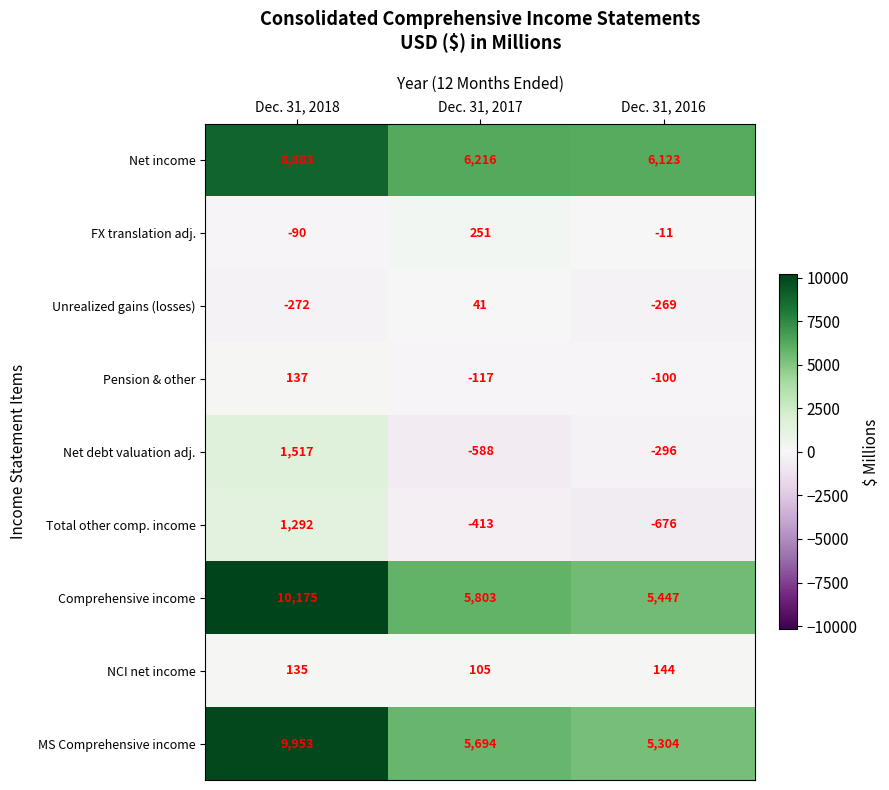

What is the spread (max minus min) of values at Dec. 31, 2016?

6799